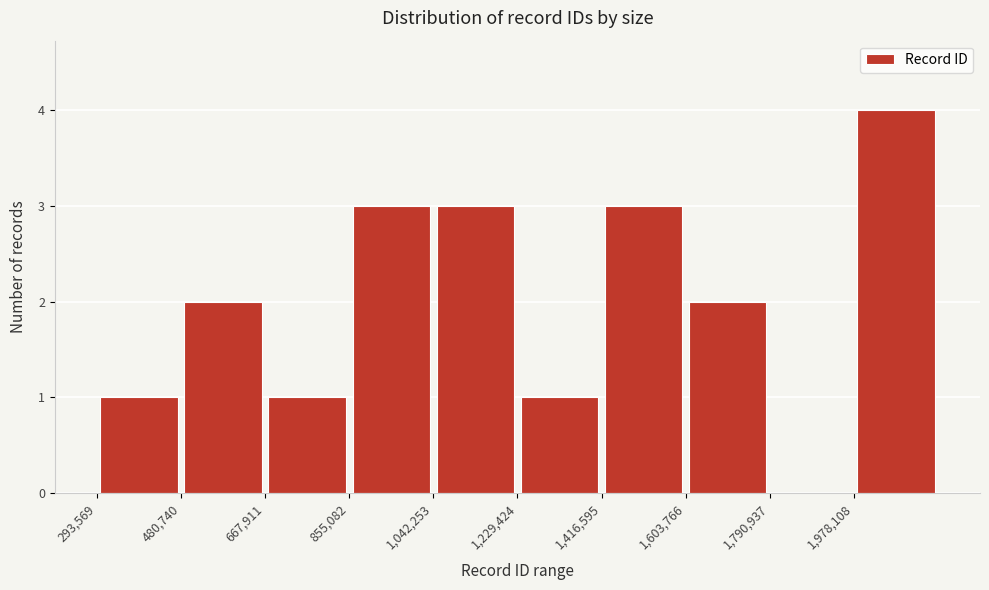

Reading left to right, list every bar in this chart as the range it spans on the x-axis followed by its height. Neither the bar edges nor the heights are printed on the chart, so give them approximately, as read against the axes.

300000 to 480000: 1
480000 to 660000: 2
660000 to 860000: 1
860000 to 1040000: 3
1040000 to 1220000: 3
1220000 to 1420000: 1
1420000 to 1600000: 3
1600000 to 1800000: 2
1800000 to 1980000: 0
1980000 to 2160000: 4